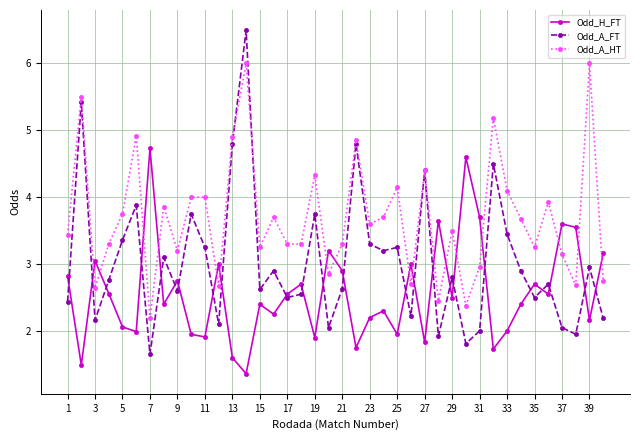

Is this an area chart (filled region under the line)?

No